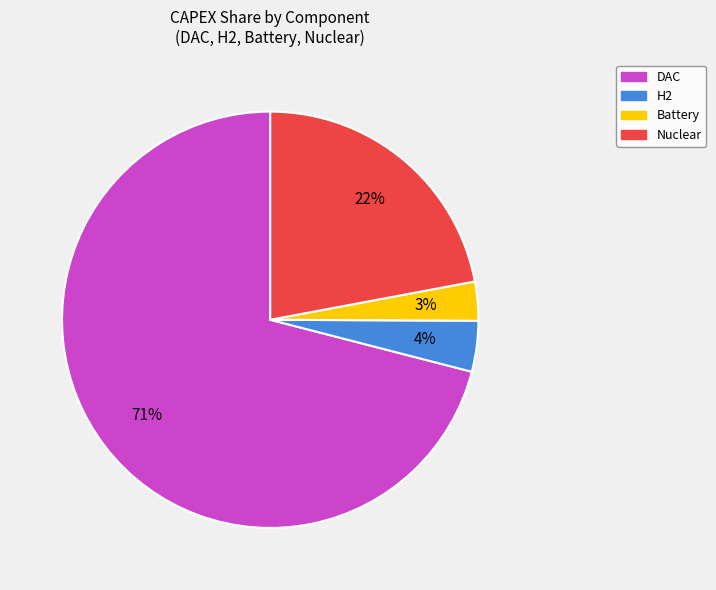

Is H2 the majority of the pie?

No